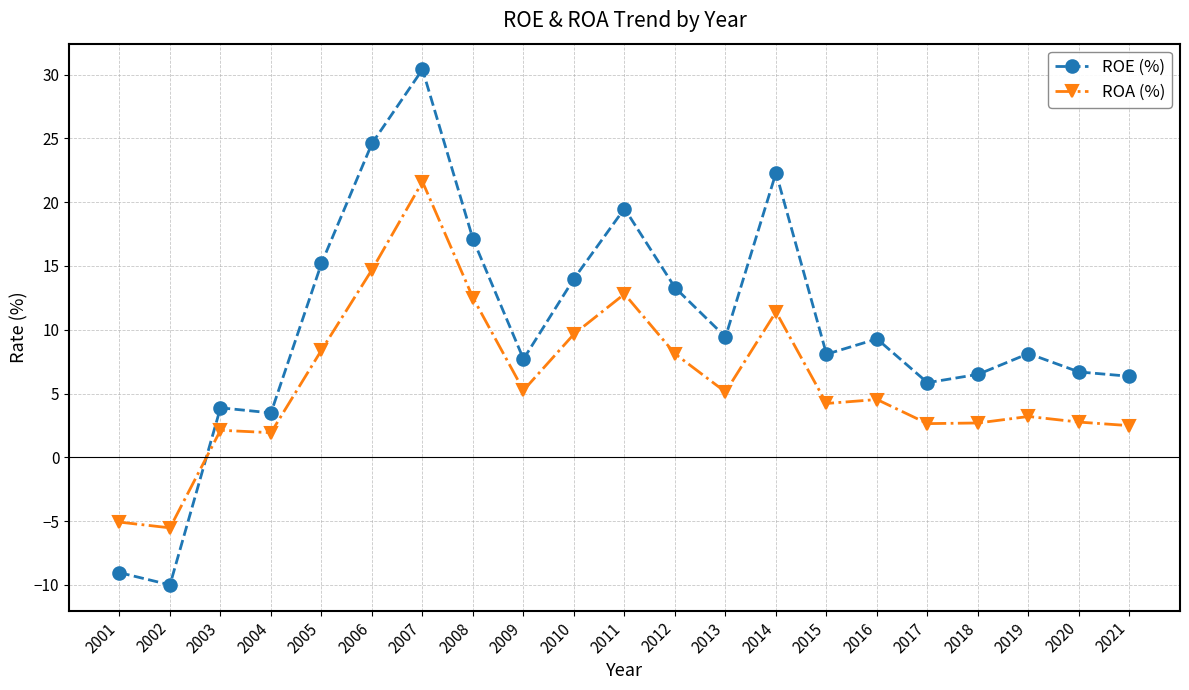

Where is the first local minimum for ROE (%)?

2002